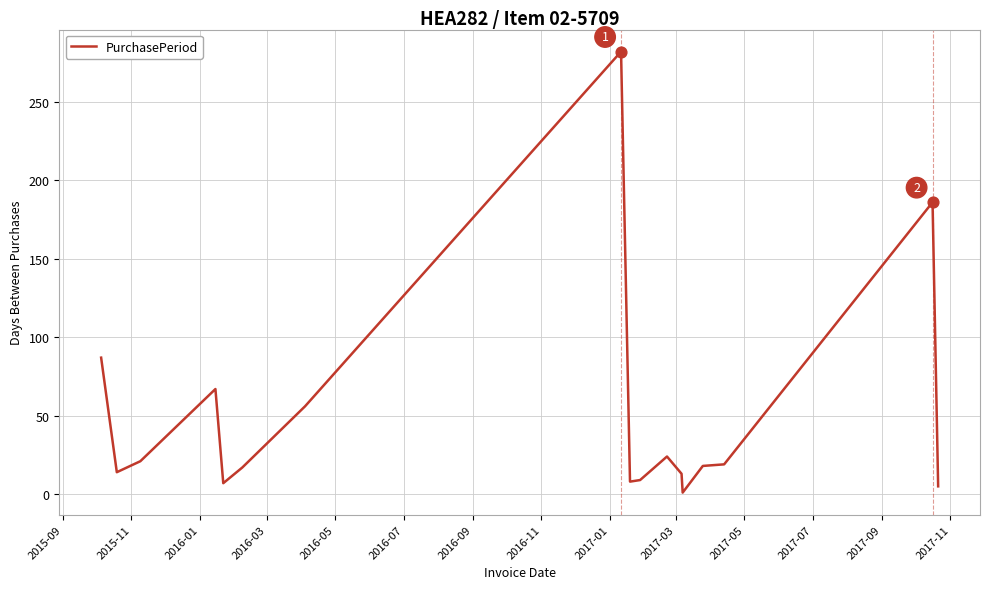

What is the maximum value shown in the chart?

282